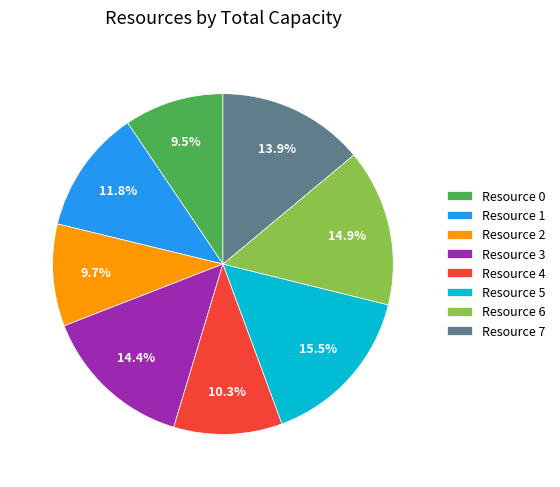

Which has a higher value, Resource 0 or Resource 6?

Resource 6